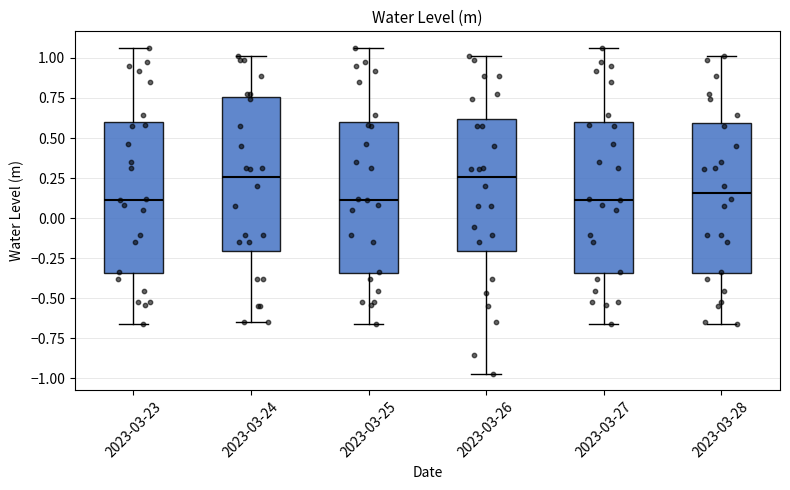

Where does the lower whisker of the box for 2023-03-27 end on the y-axis? The values are not printed on the chart, so give them approximately, as read against the axis.

-0.65